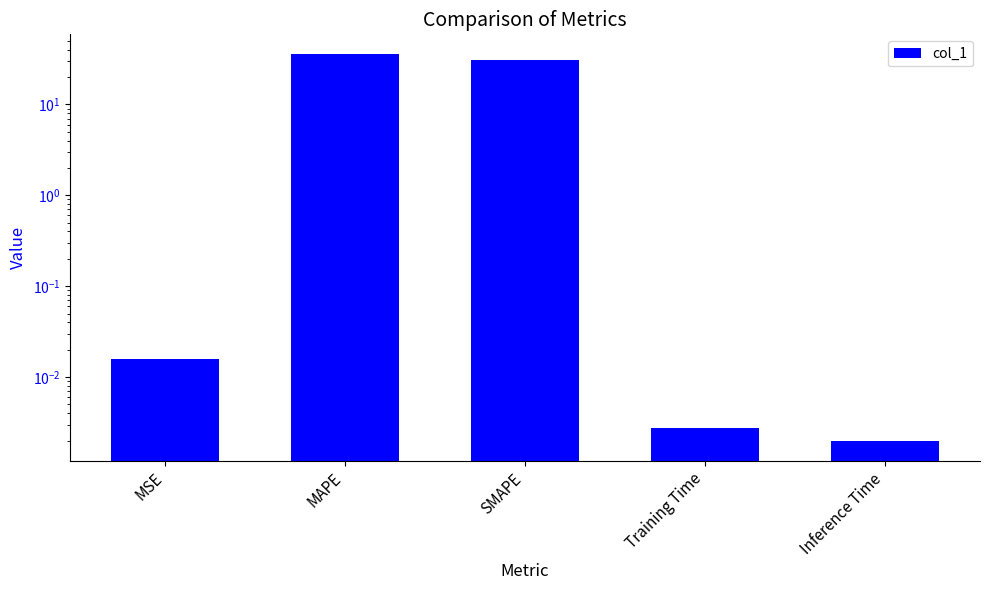

The value at Training Time is 0.0. True or false?

False